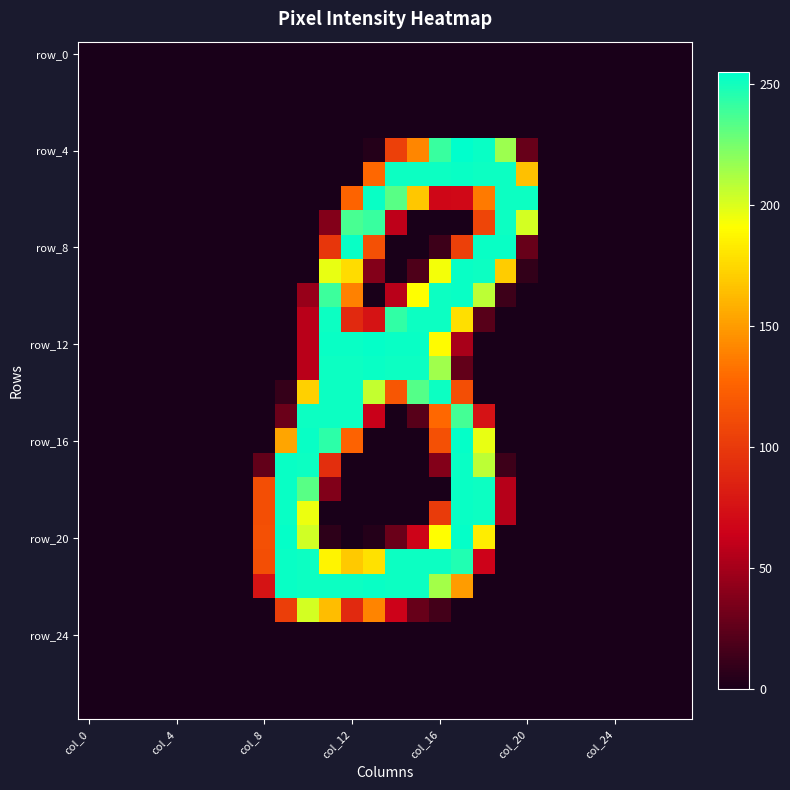

How many distinct data groups are displayed?

28